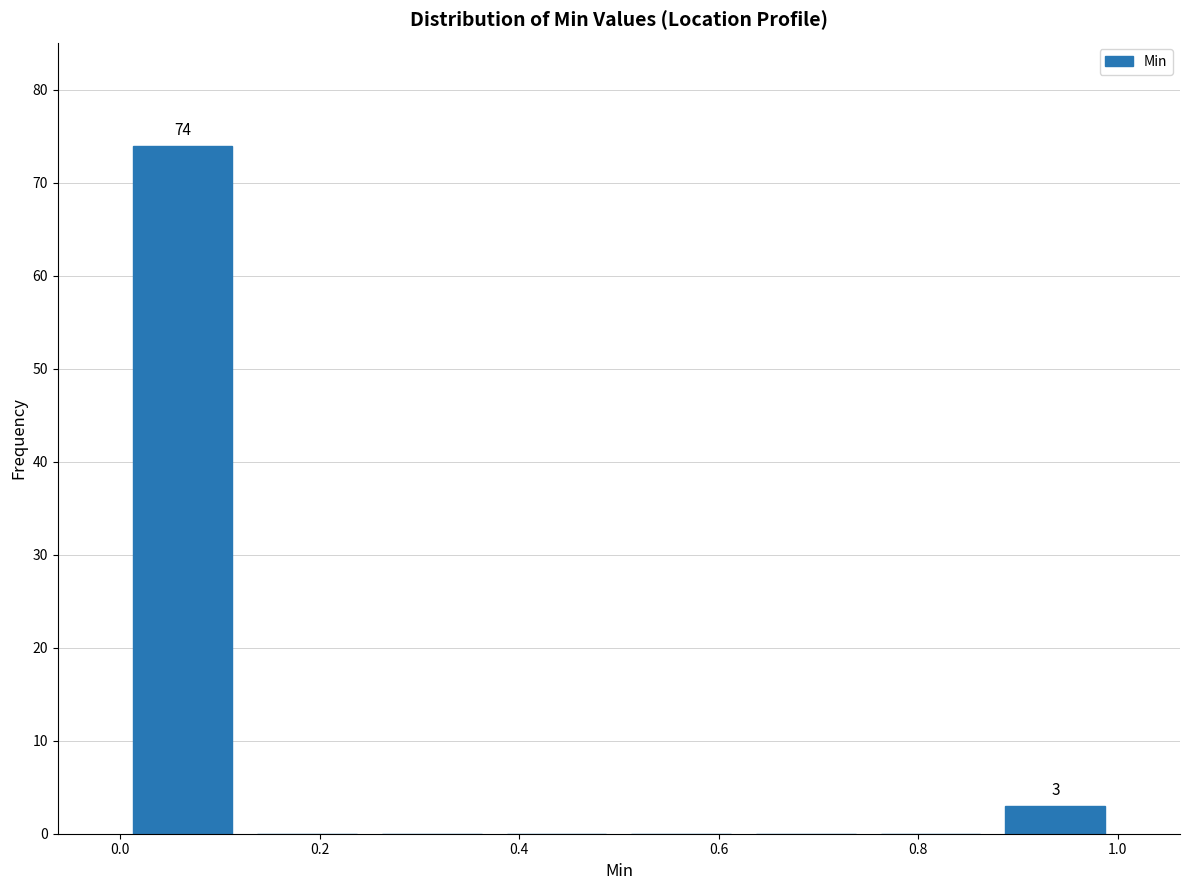

Over which range of the x-axis is the bar tallest?

0.000 to 0.125